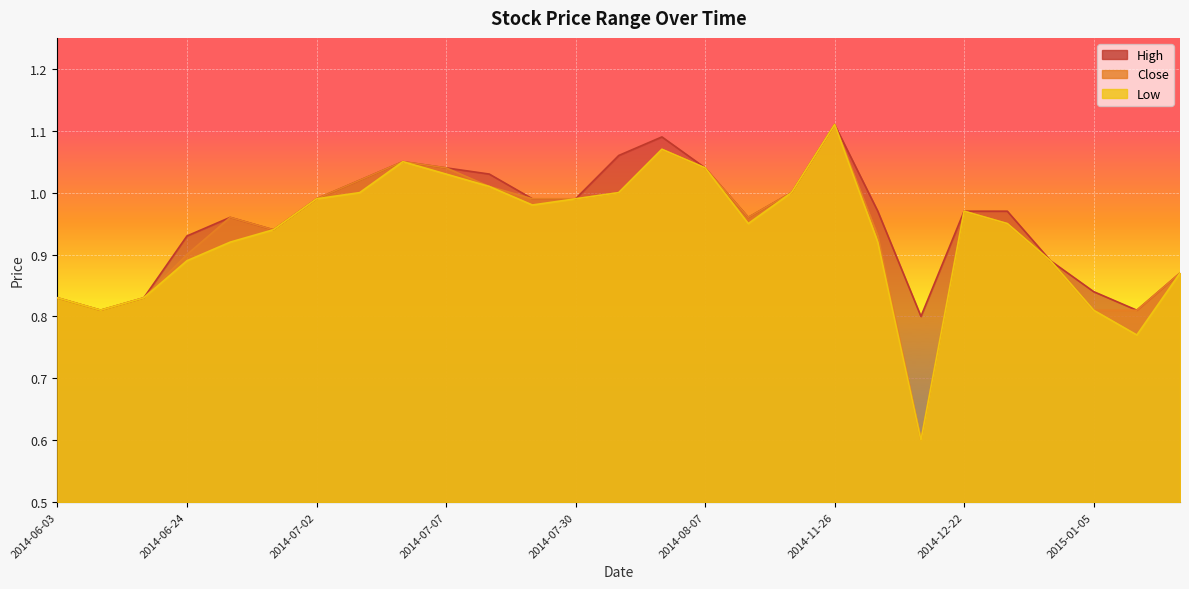

What is the total value across all series at 2015-01-08?

2.6